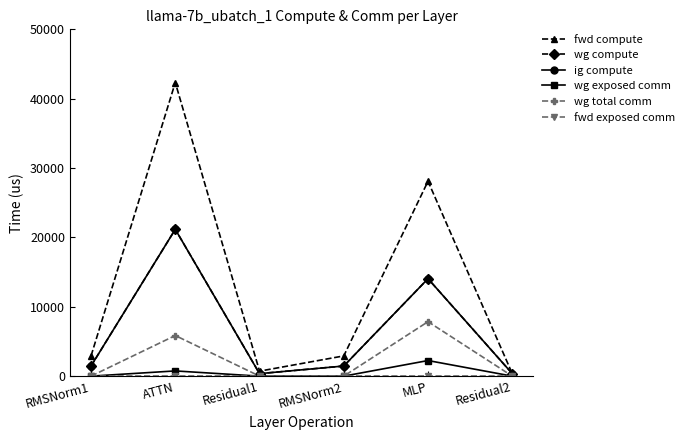

Is it true that fwd exposed comm equals 0.0 at MLP?

True